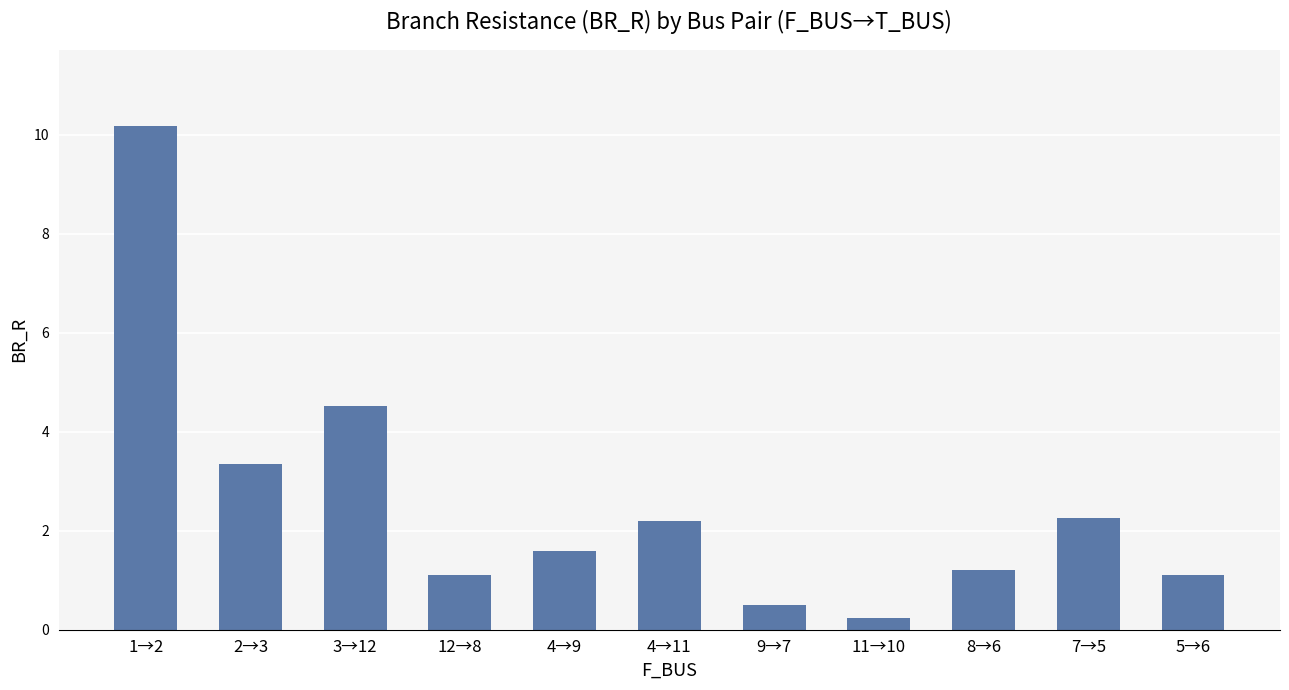

Is it true that the value at 7→5 is 2.2?

True